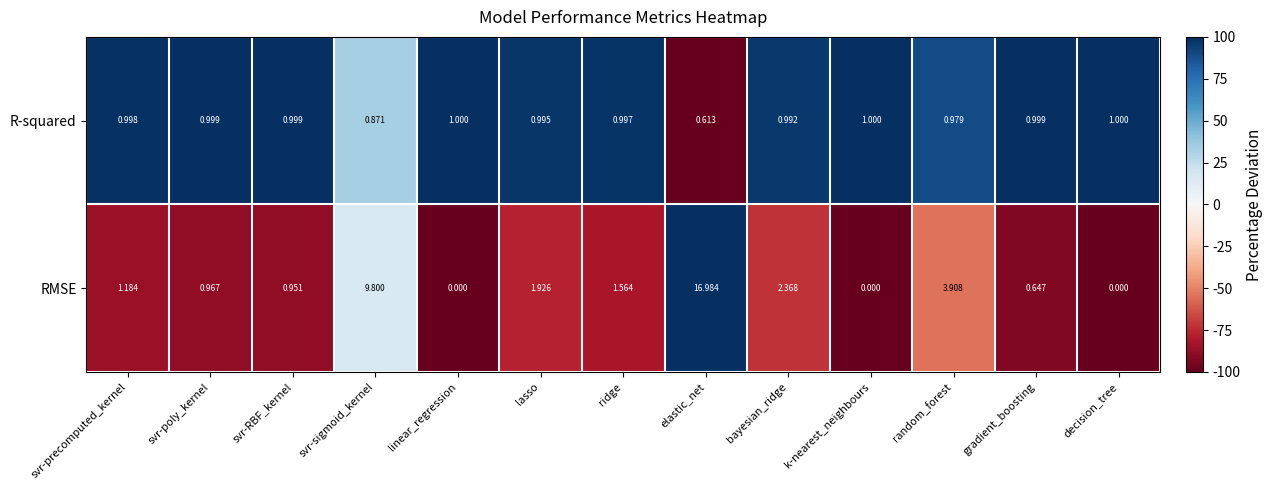

Rank the series by their maximum value, from highest to lowest.

RMSE, R-squared